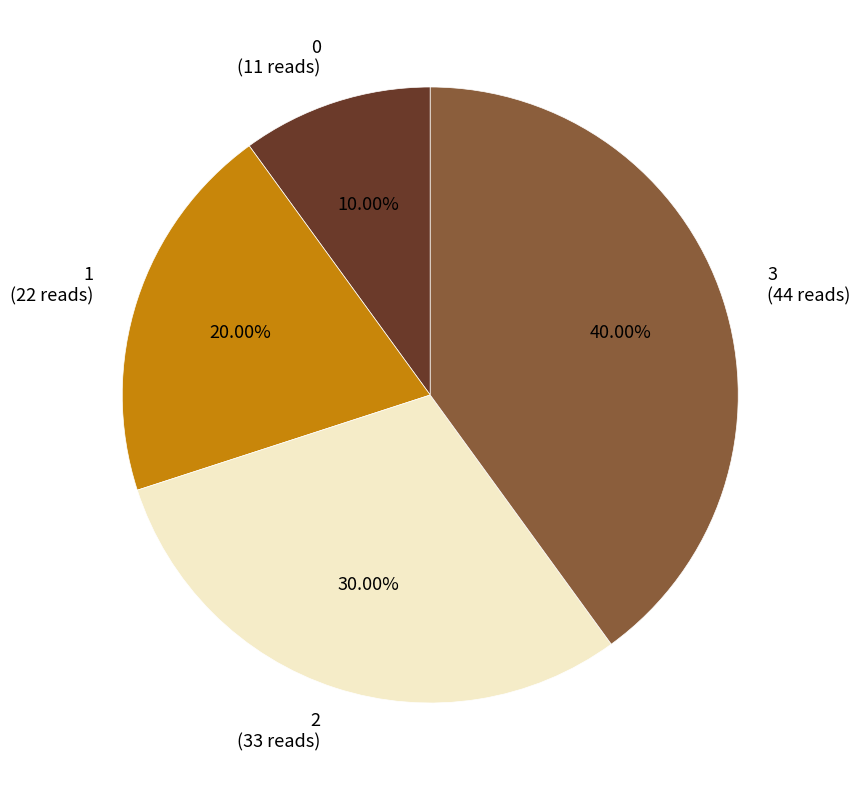

To the nearest percent, what portion does 1 represent?

20%